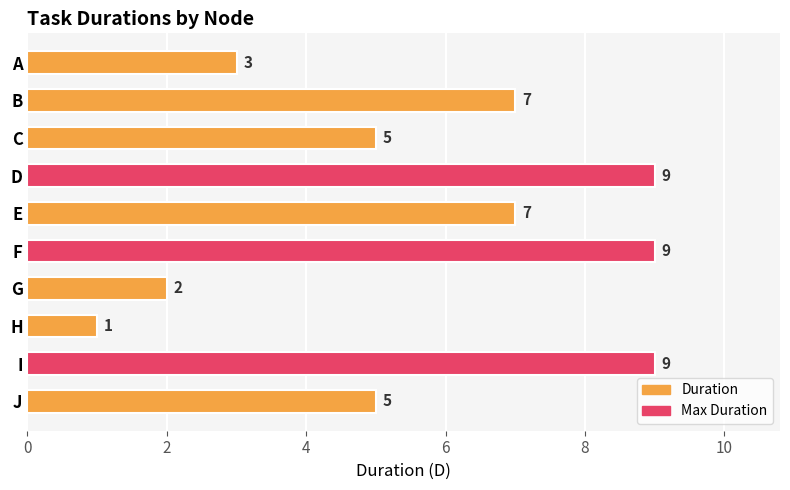

What is the difference between the maximum and second lowest values?

7